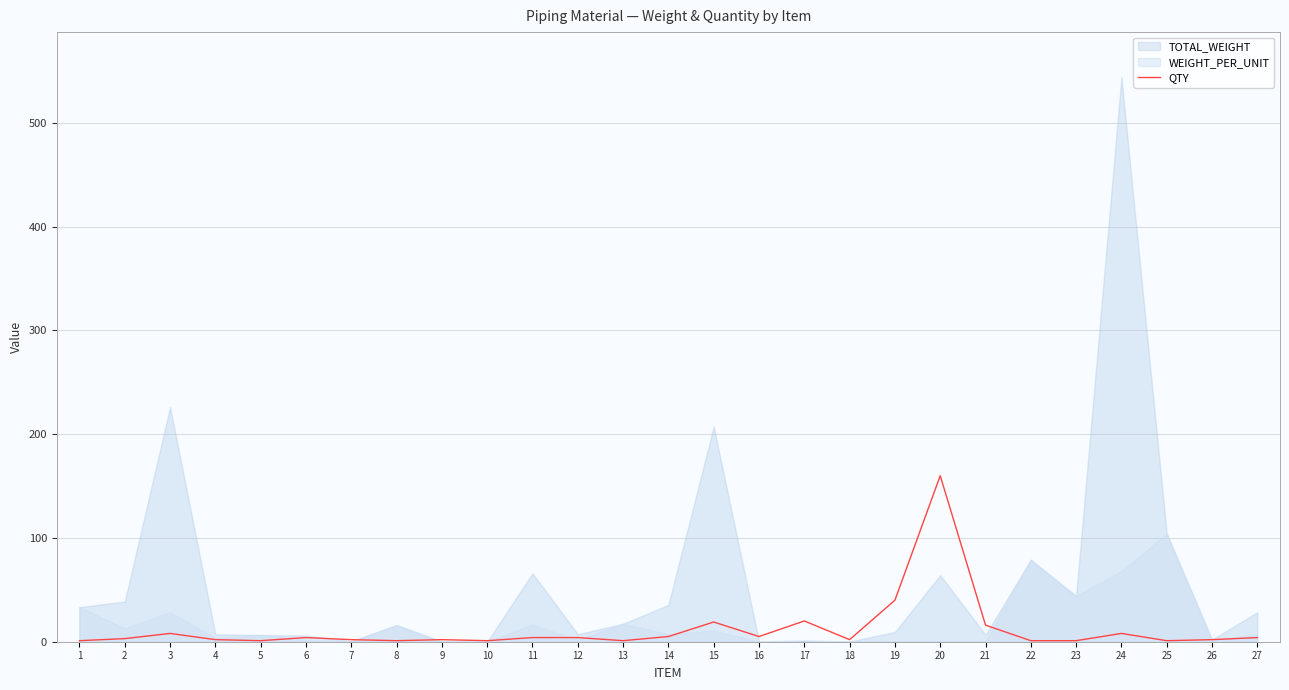

The value at 23 is 1. True or false?

False